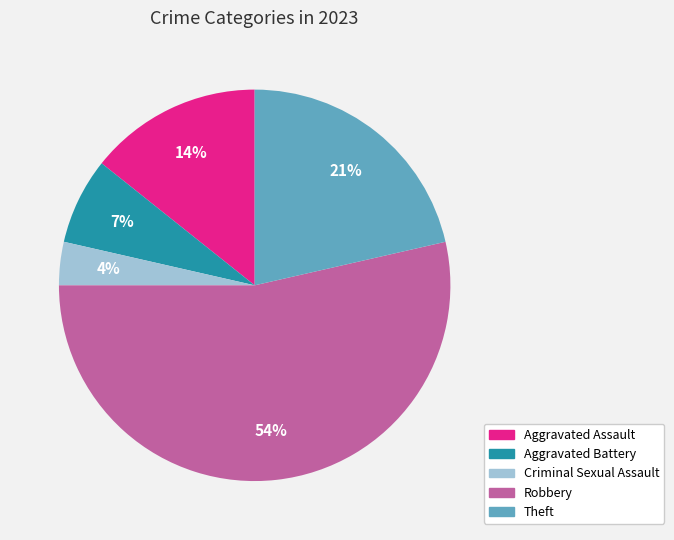

Rank the categories by value from lowest to highest.

Criminal Sexual Assault, Aggravated Battery, Aggravated Assault, Theft, Robbery